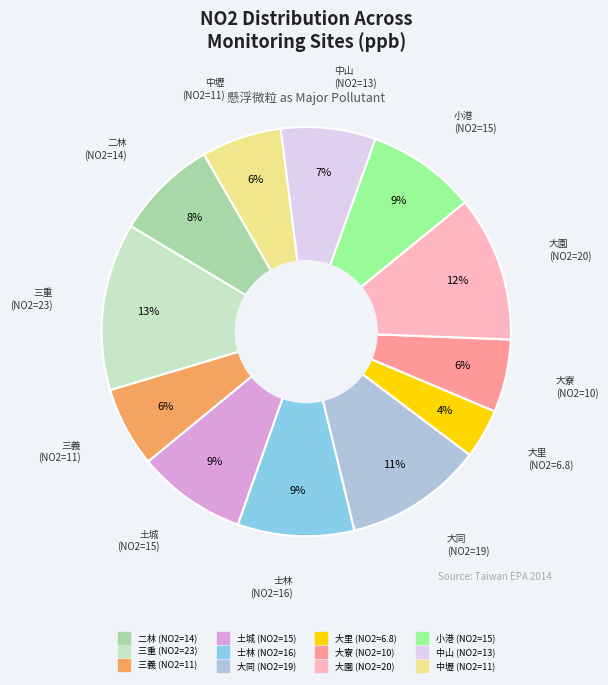

Does any single category account for the majority?

No